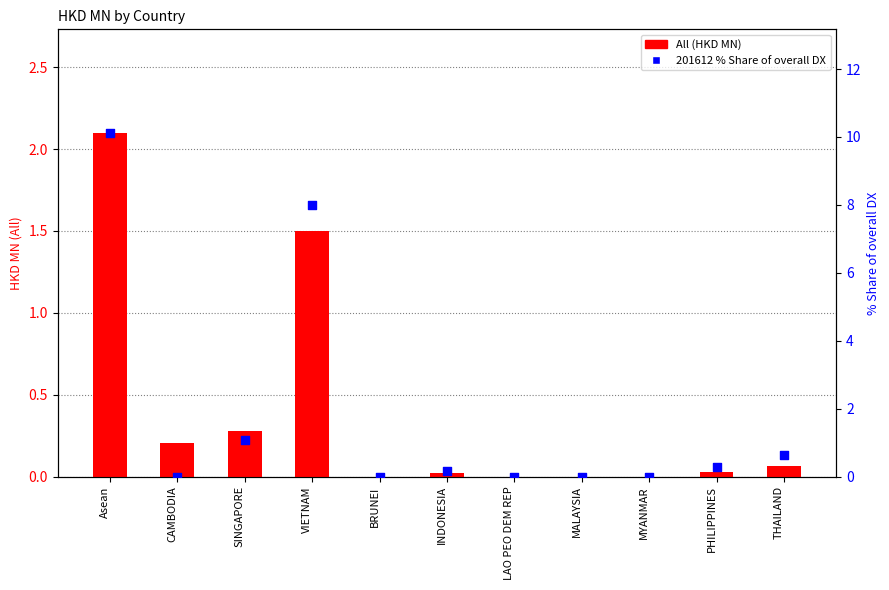

Which series has the largest total across all categories?

201612 % Share of overall DX